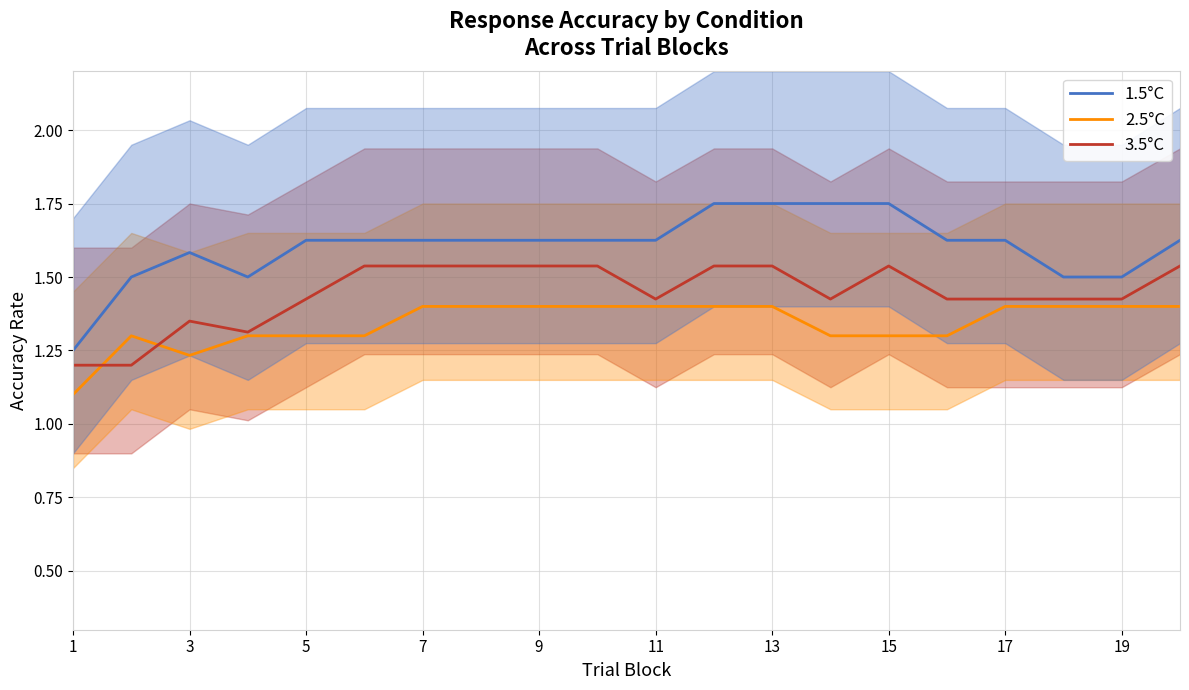

True or false: 1.5°C and 2.5°C intersect in this chart.

False